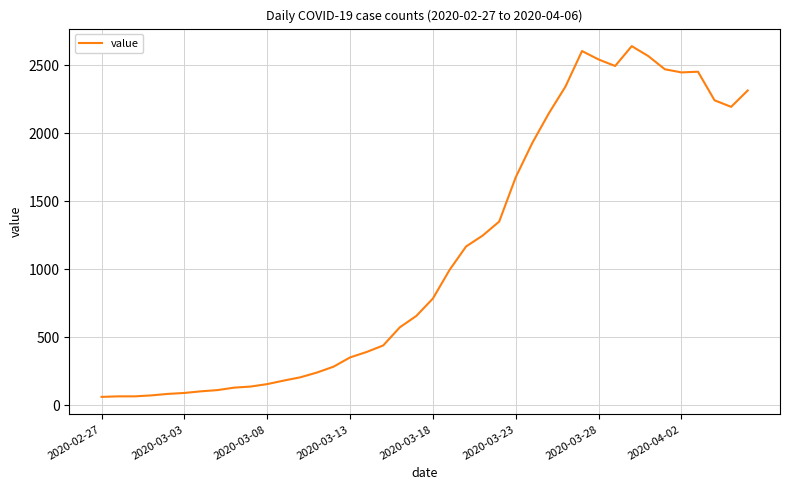

What is the minimum value shown in the chart?

62